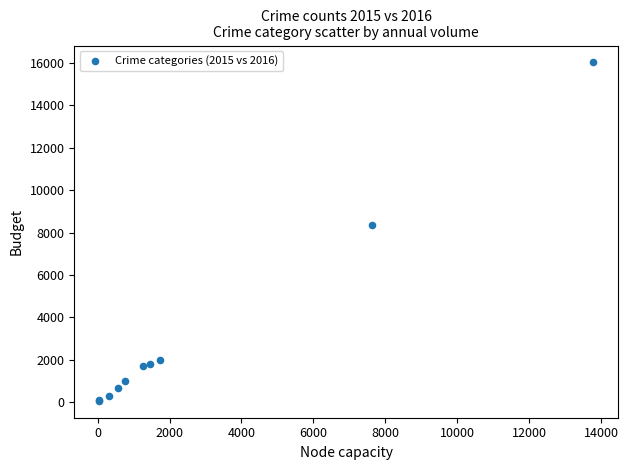

What Y value in the scatter plot is closest to 8044?

8343